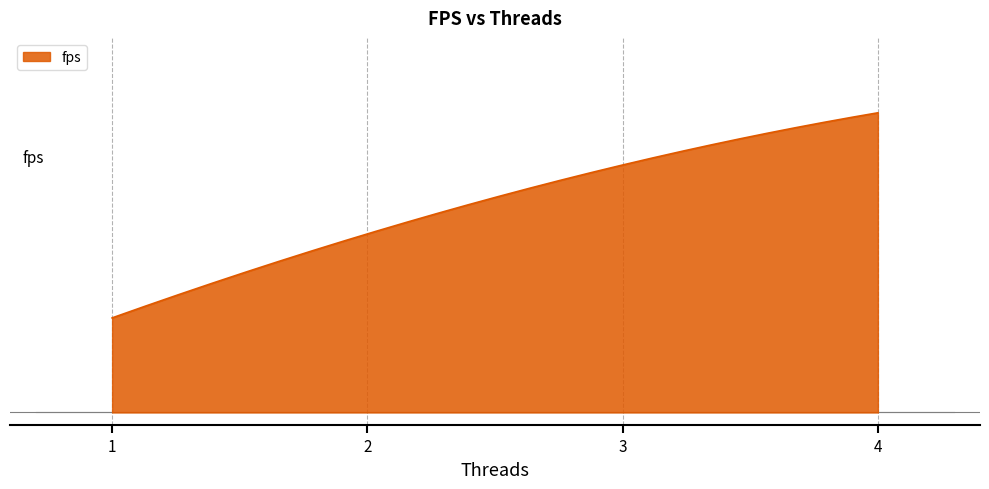

Is this an area chart (filled region under the line)?

Yes